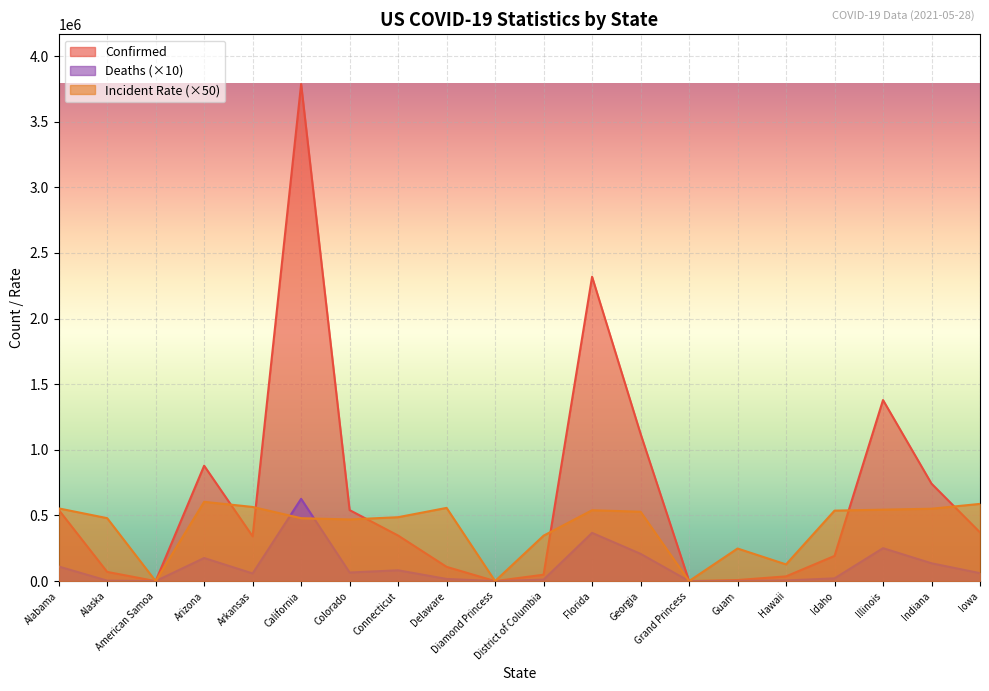

Which series has the largest total across all categories?

Confirmed